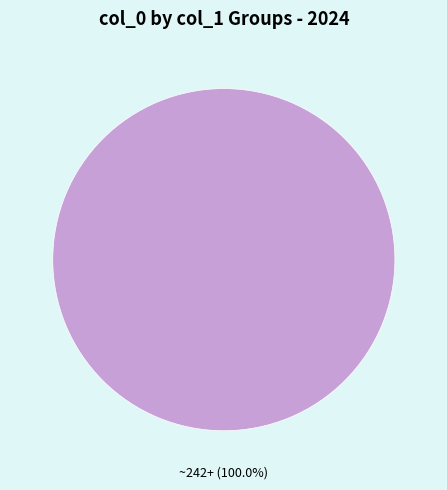

Is there a majority slice in this chart?

Yes